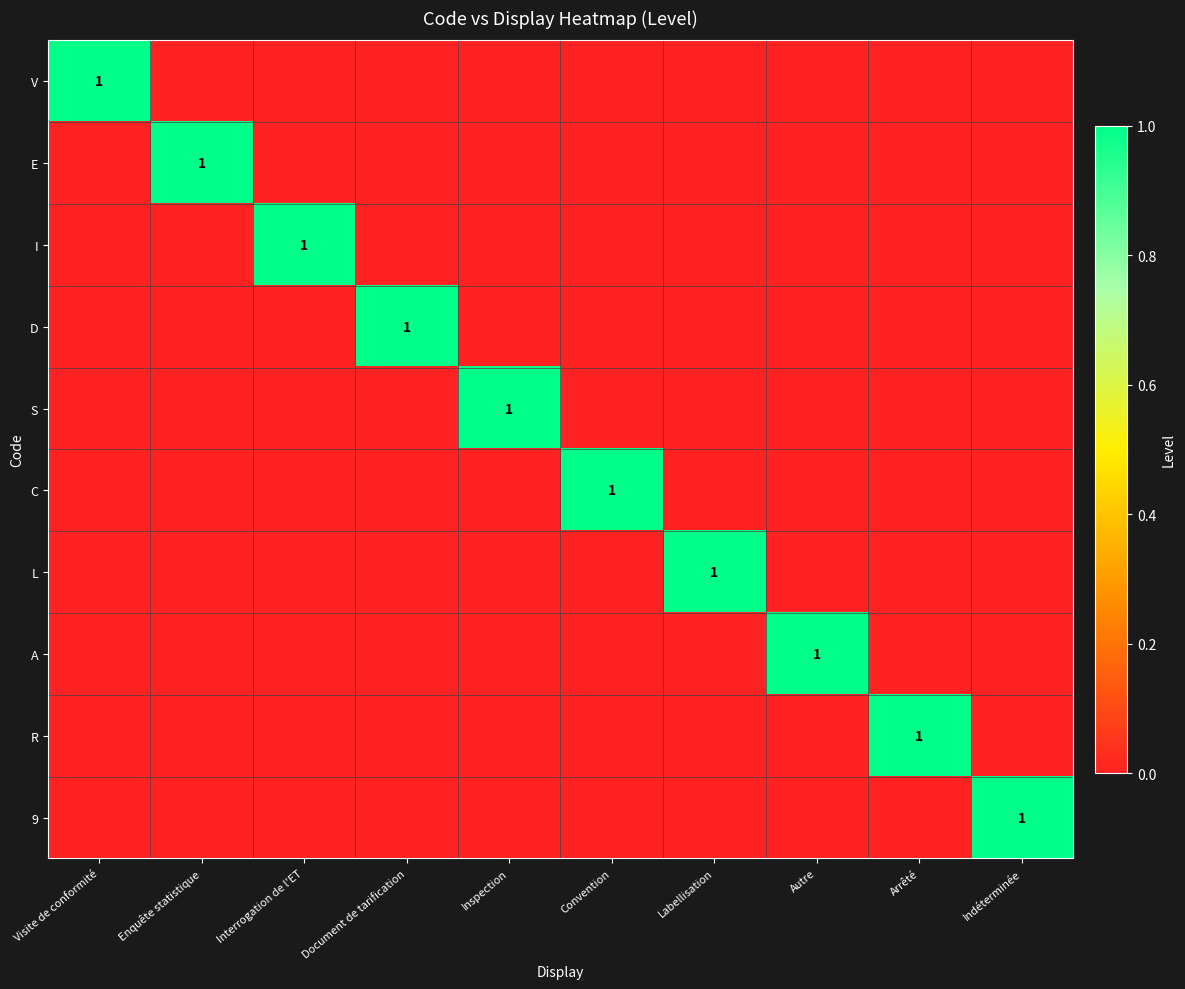

Rank the series by their maximum value, from lowest to highest.

V, E, I, D, S, C, L, A, R, 9